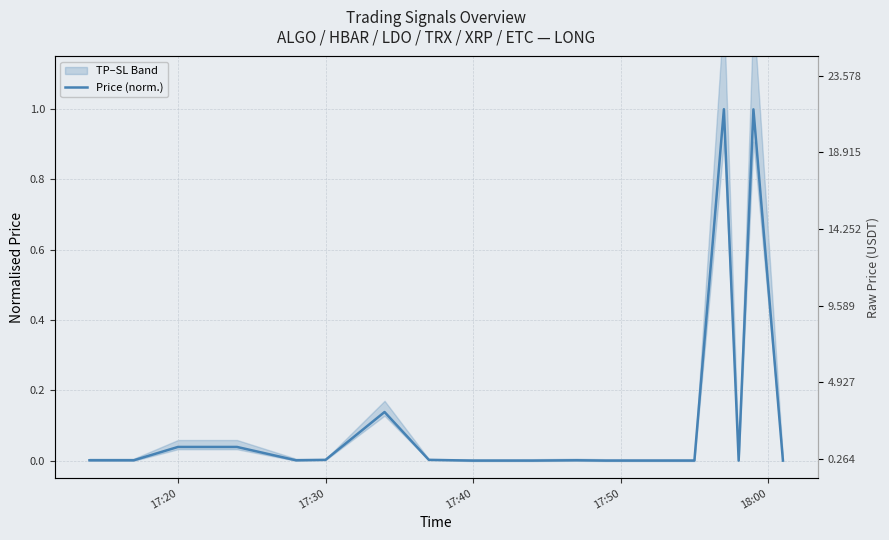

What is the label of the 16th point from the right?

17:30